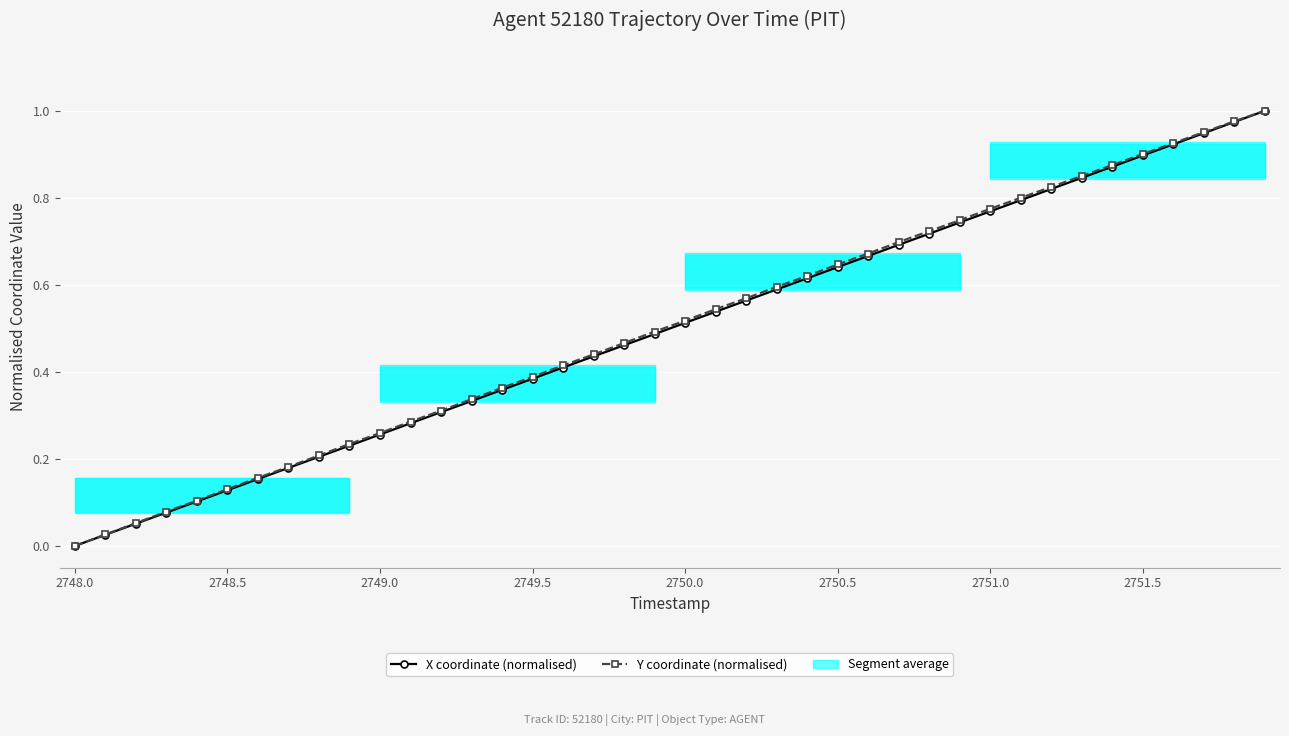

The value of X coordinate (normalised) at 2749.5 is 0.5. True or false?

False